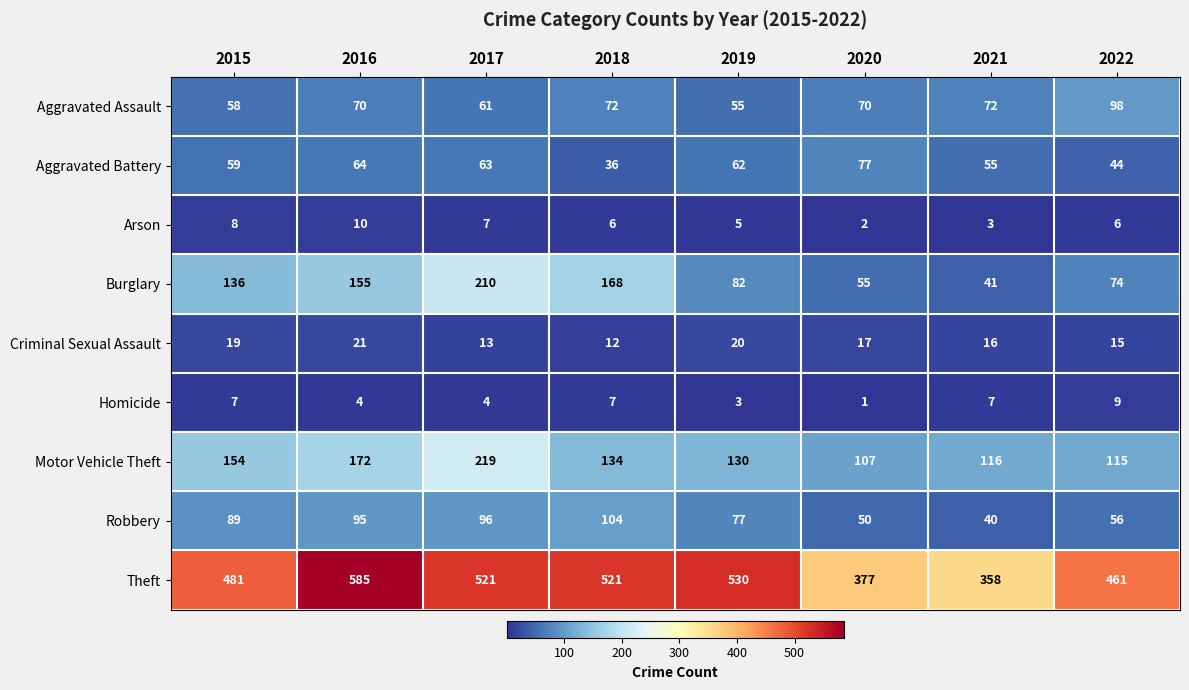

Which category has the lowest value across all series?

2020